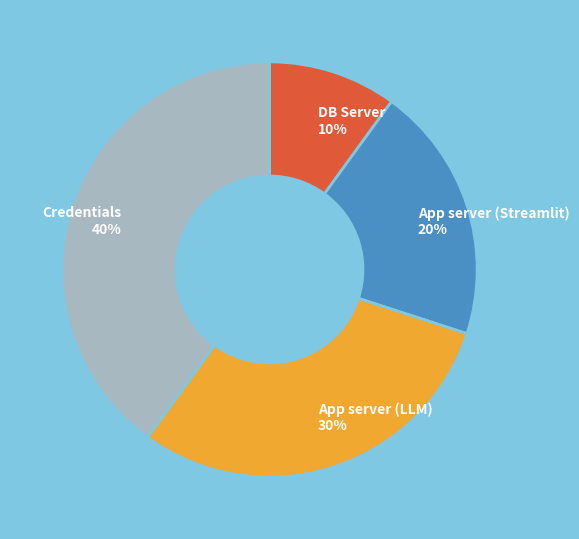

Does any single category account for the majority?

No